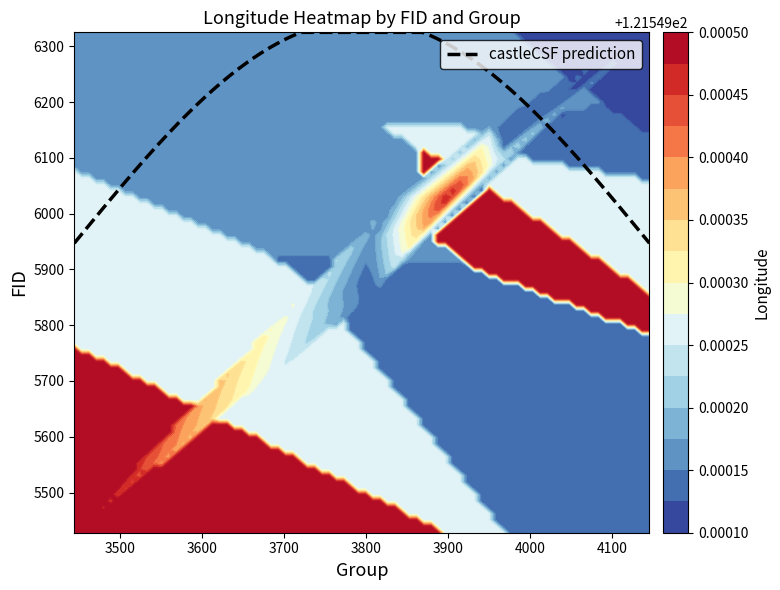

What is the highest value of the castleCSF prediction series?

6325.0